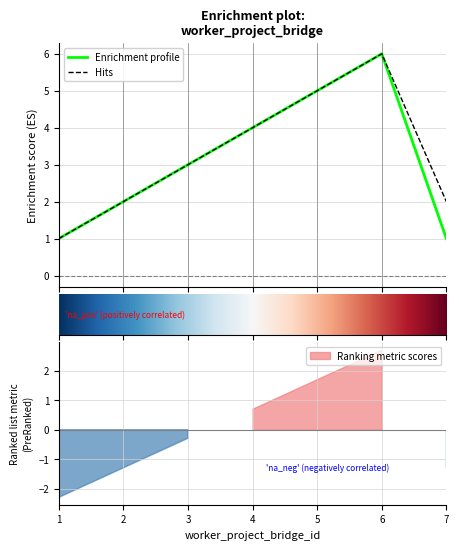

What is the difference between the project_id_id values at 4 and 1?

3